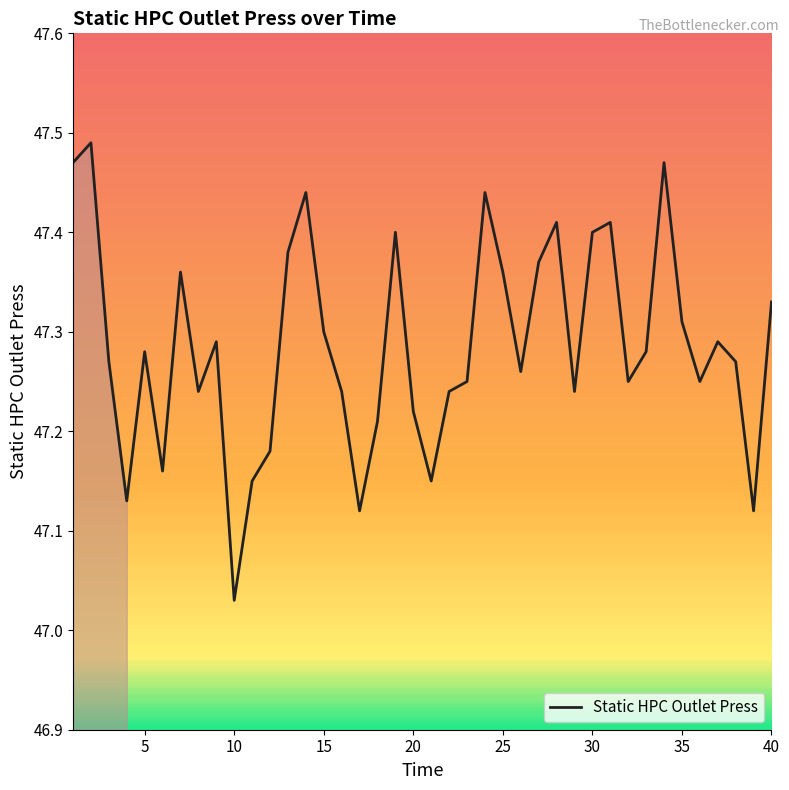

Is this an area chart (filled region under the line)?

Yes